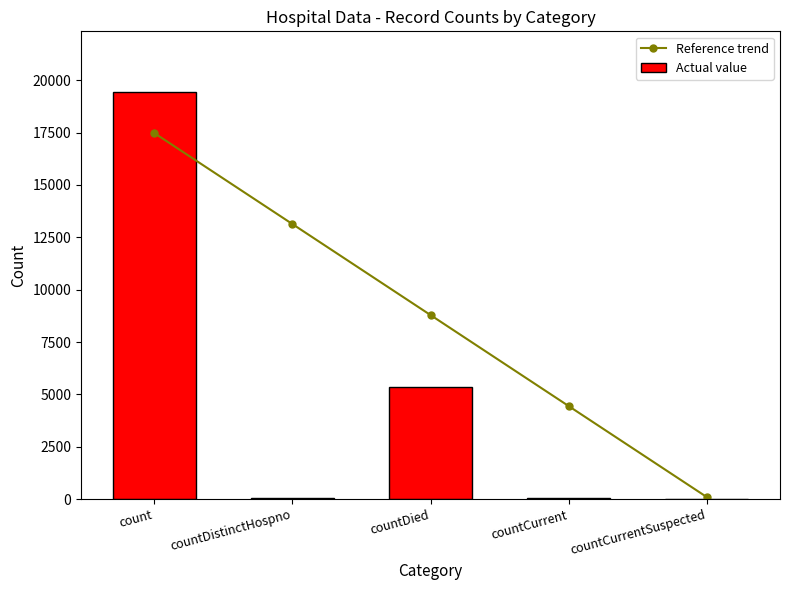

How many groups of bars are there?

5